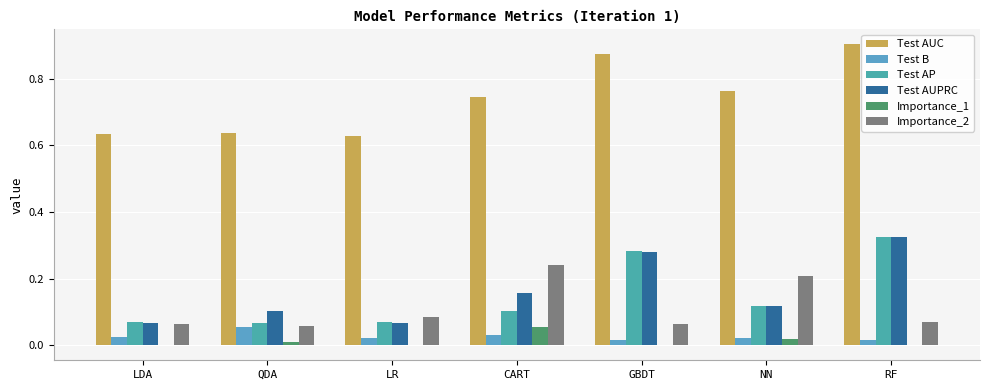

What is the total value across all series at QDA?

0.9